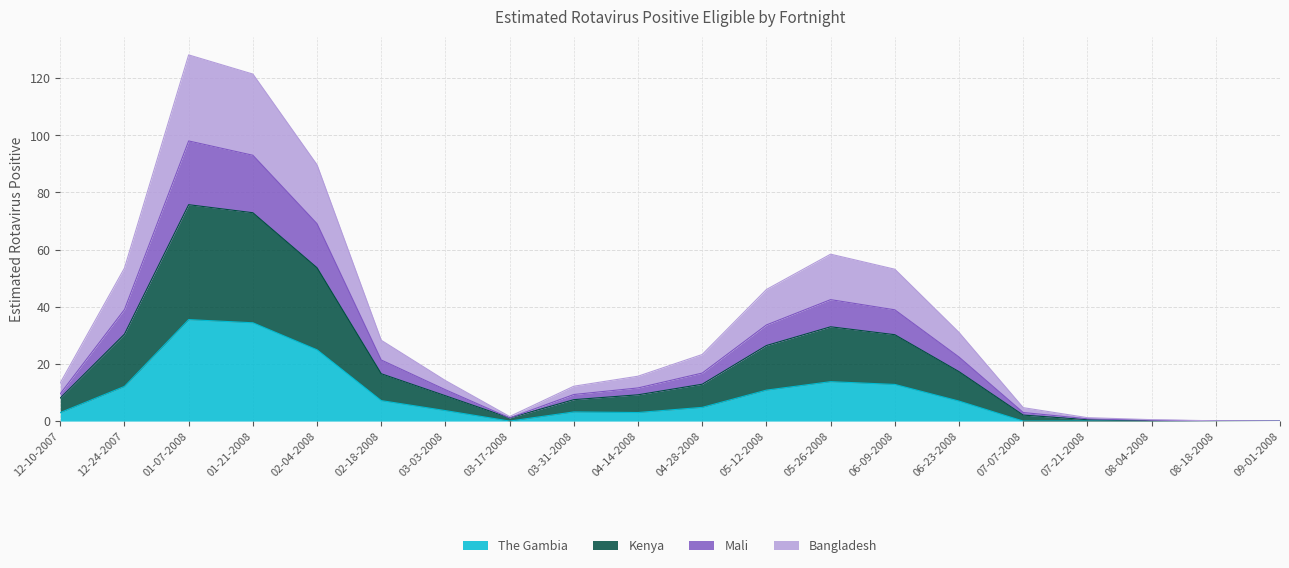

What is the average value of the The Gambia series?

8.8